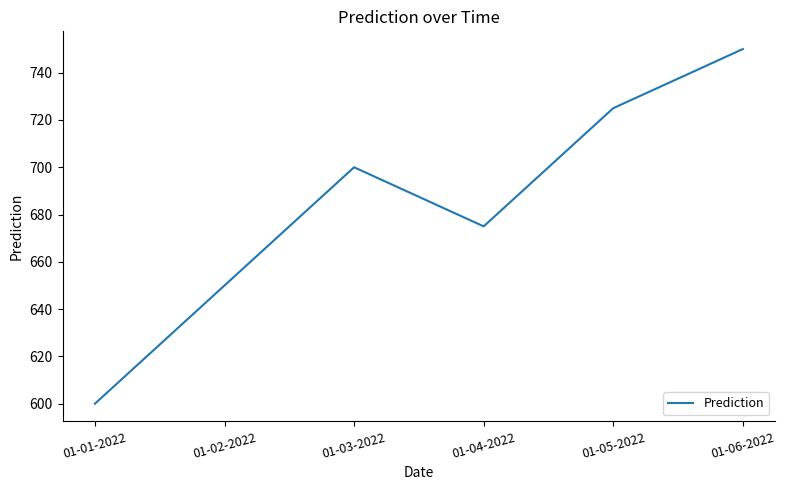

Rank the categories by value from lowest to highest.

01-01-2022, 01-02-2022, 01-04-2022, 01-03-2022, 01-05-2022, 01-06-2022